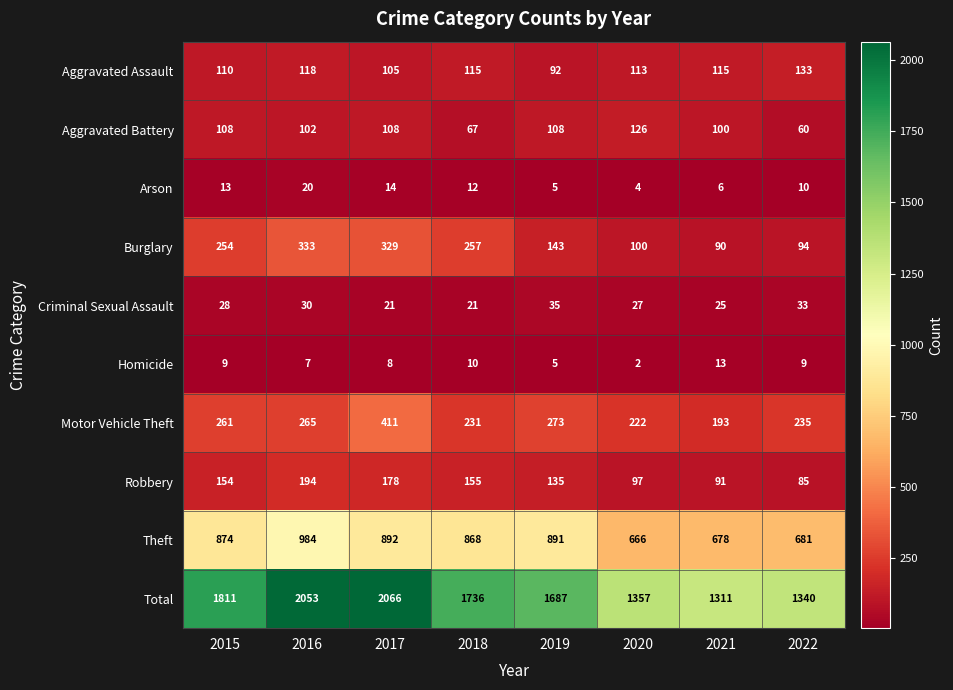

The Aggravated Battery series shows 149 at 2016. True or false?

False